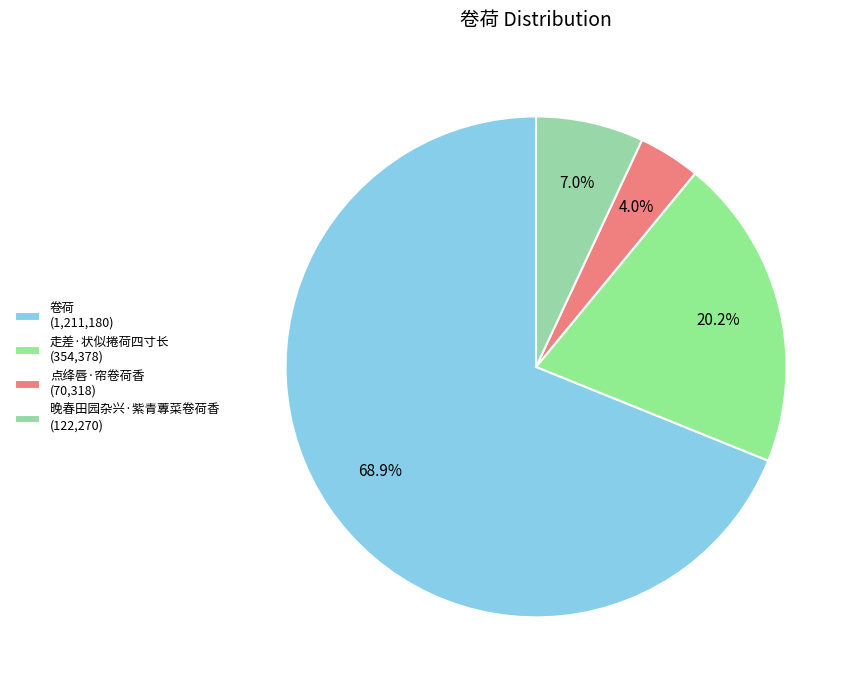

What is the change in value from 走差·状似捲荷四寸长 to 晚春田园杂兴·紫青蓴菜卷荷香?

-232108